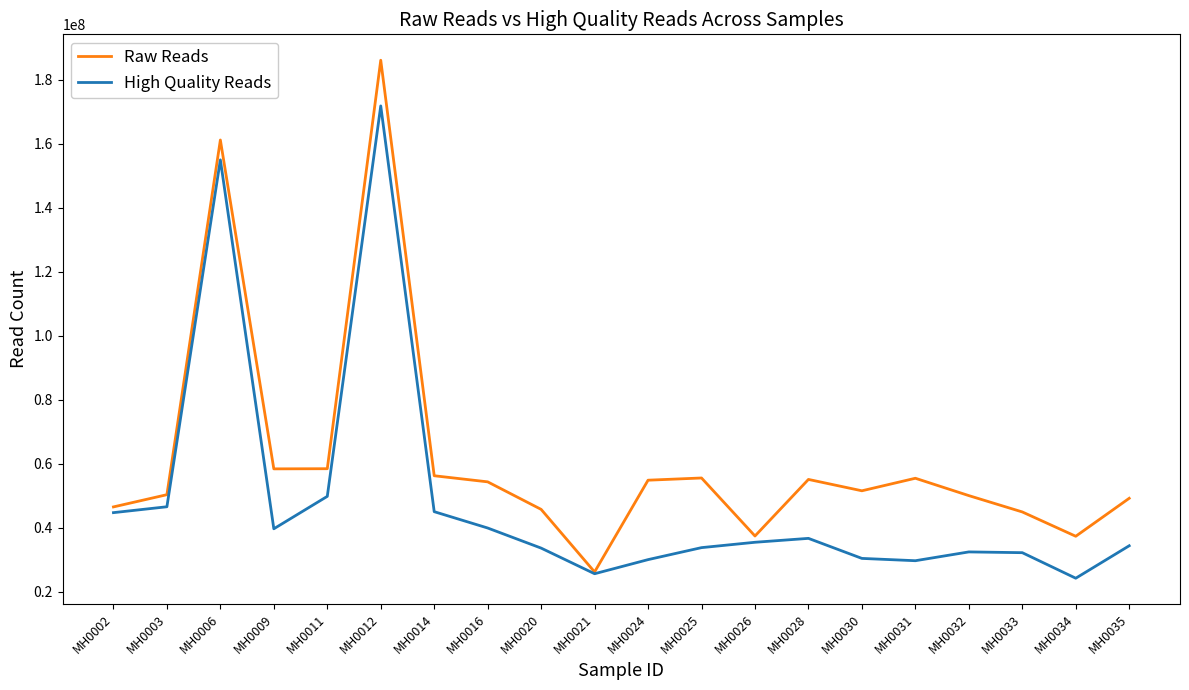

Does the chart have visible grid lines?

No